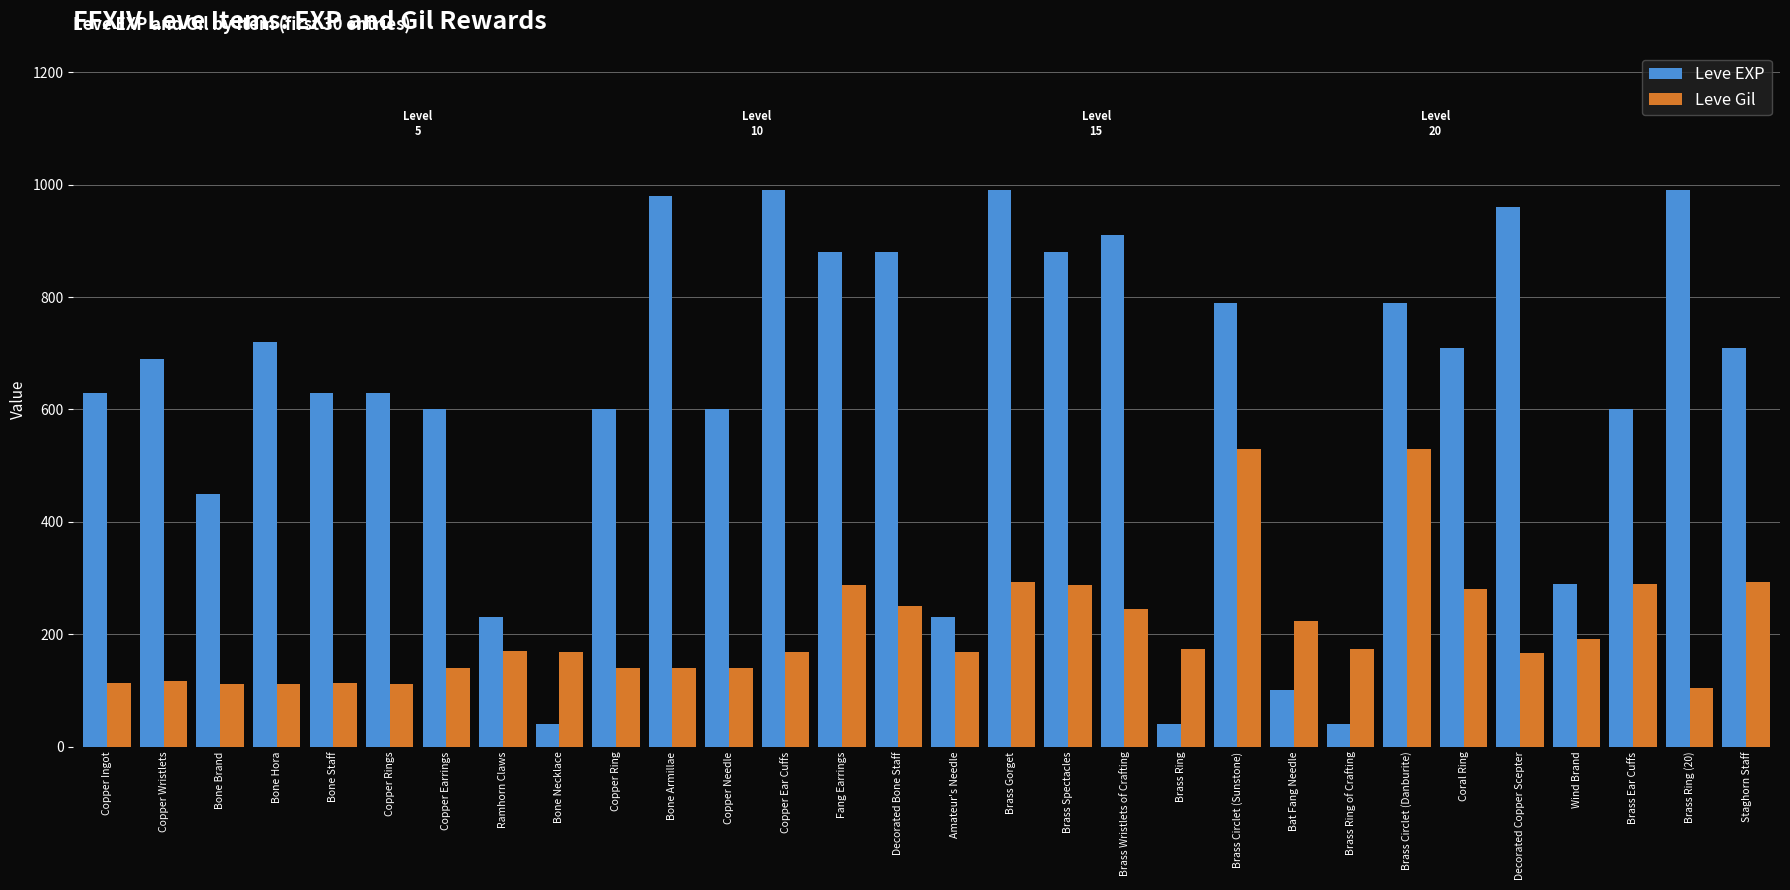

What is the total value across all series at Copper Earrings?

739